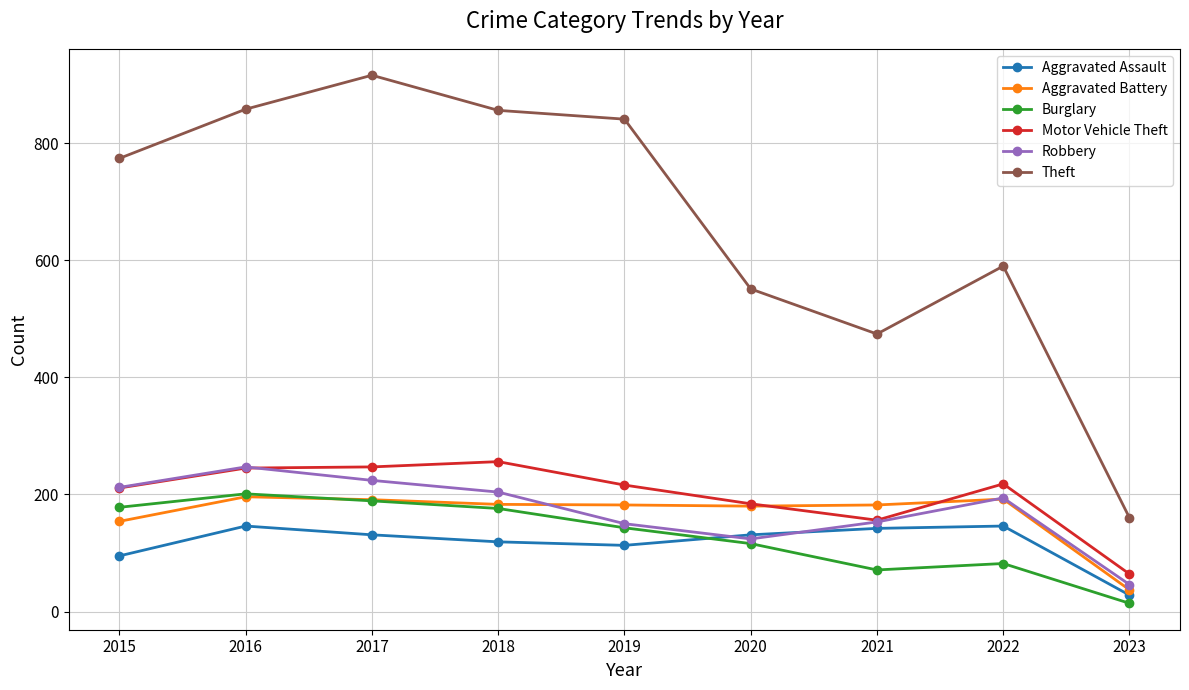

Which series has the largest total across all categories?

Theft